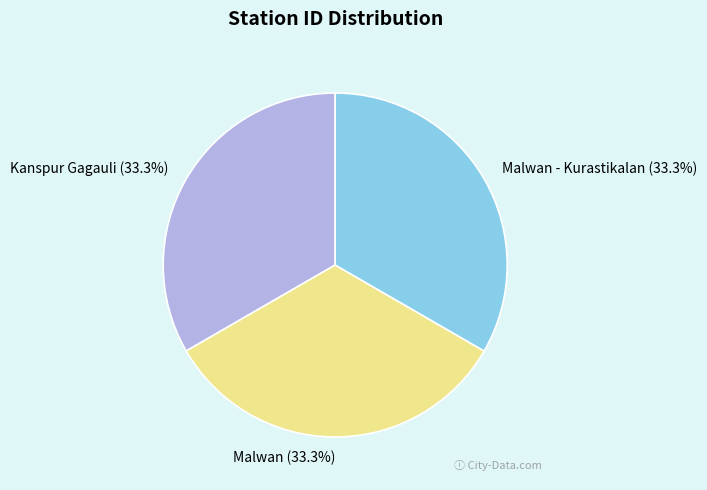

Is there any slice that represents more than half of the pie?

No